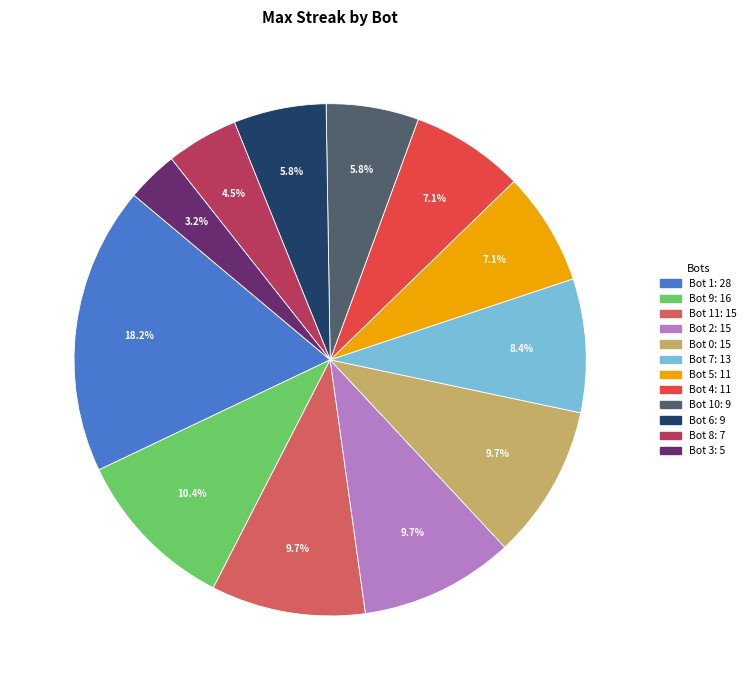

Is there a majority slice in this chart?

No